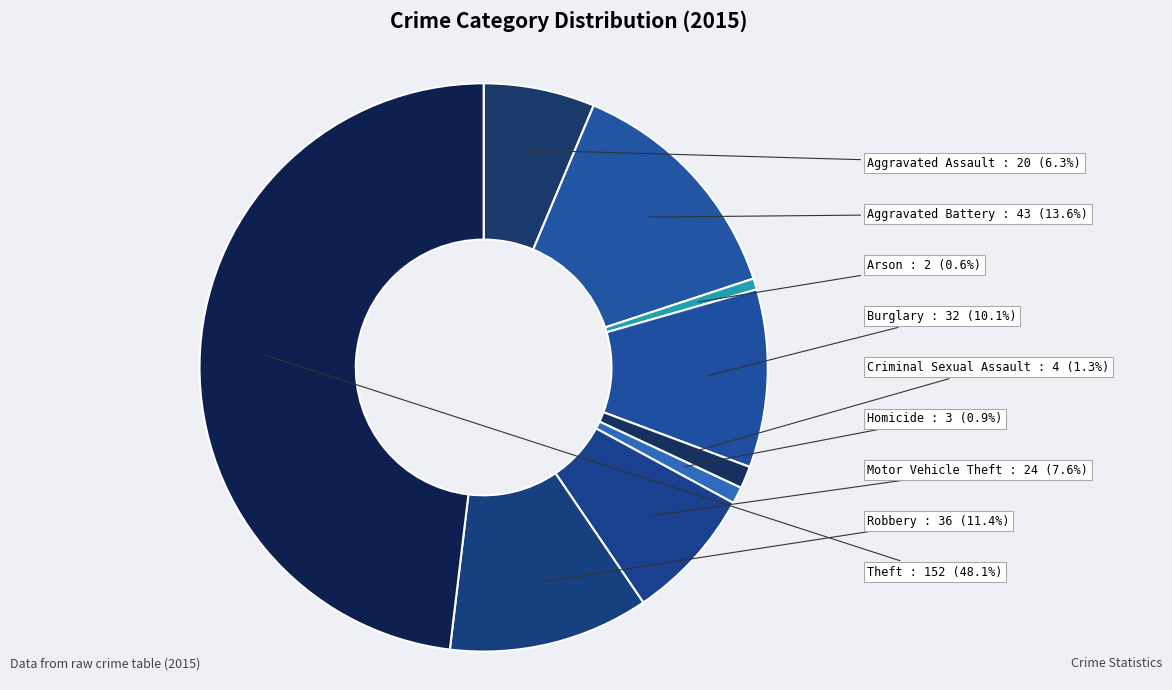

To the nearest percent, what is the combined percentage of Arson and Aggravated Battery?

14%